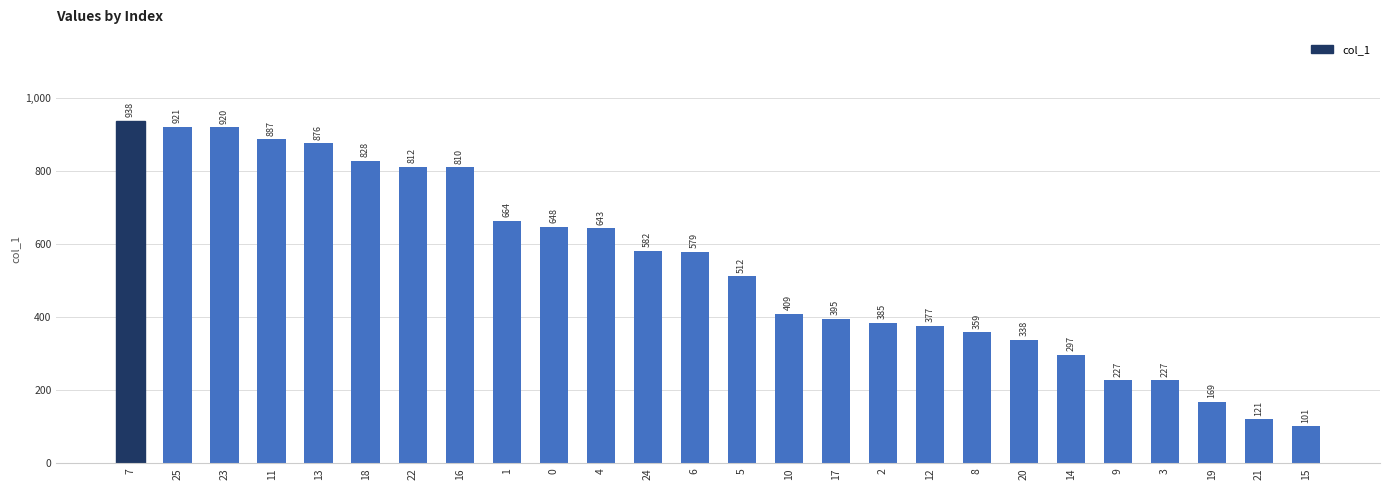

What position from the right is 13?

22